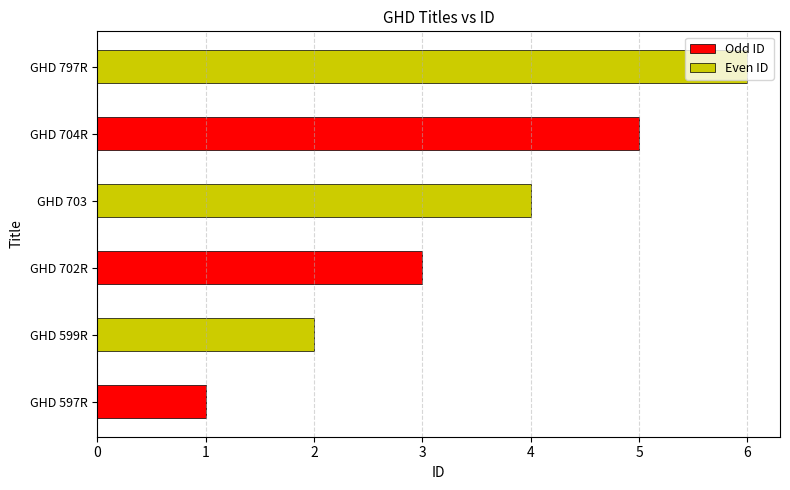

Where does the data first go above 4?

GHD 704R